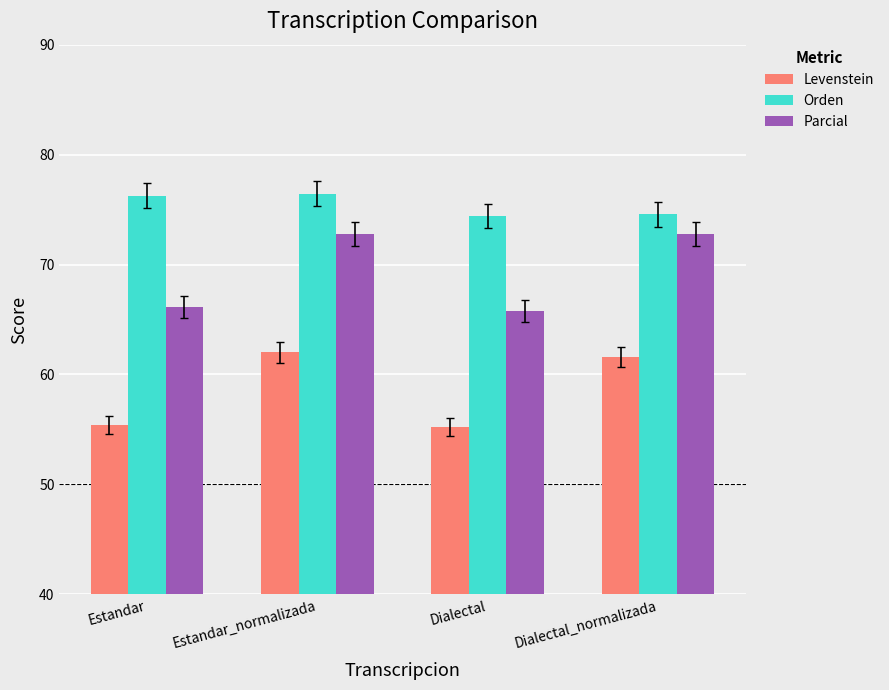

At which label does Parcial first exceed 72?

Estandar_normalizada